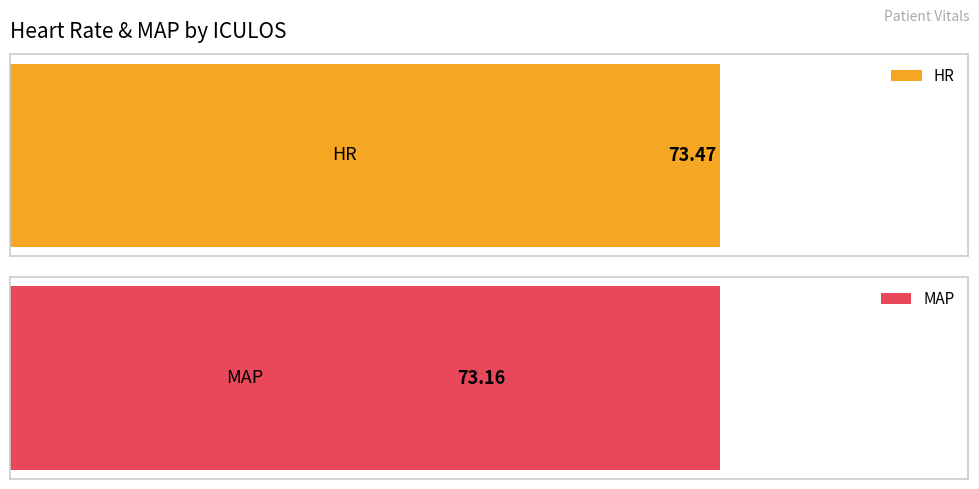

Are the bars grouped side by side (vs. stacked)?

Yes